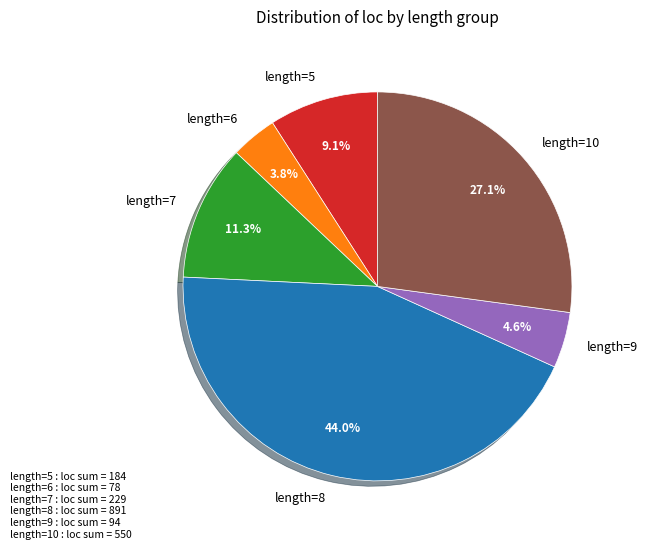

Is there any slice that represents more than half of the pie?

No